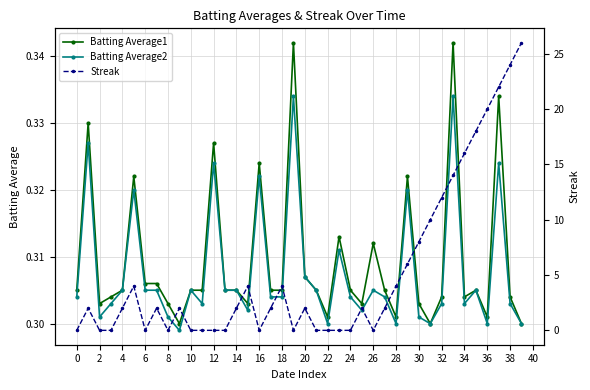

List the series in order of their peak value, lowest first.

Batting Average2, Batting Average1, Streak